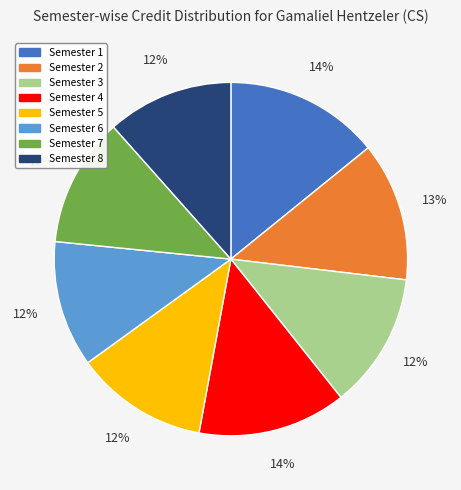

True or false: Semester 4 accounts for 8% of the total.

False